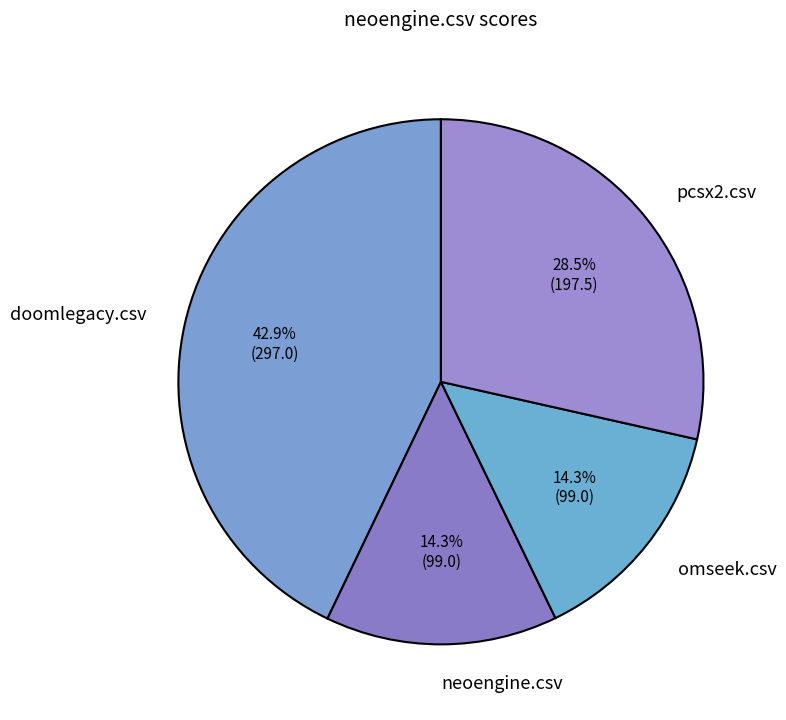

Is doomlegacy.csv the majority of the pie?

No